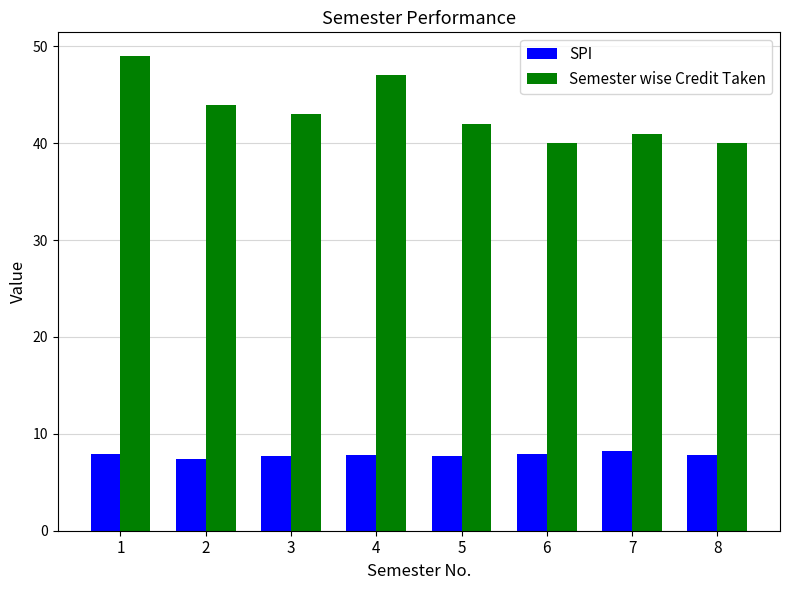

Is it true that Semester wise Credit Taken equals 65.2 at 7?

False